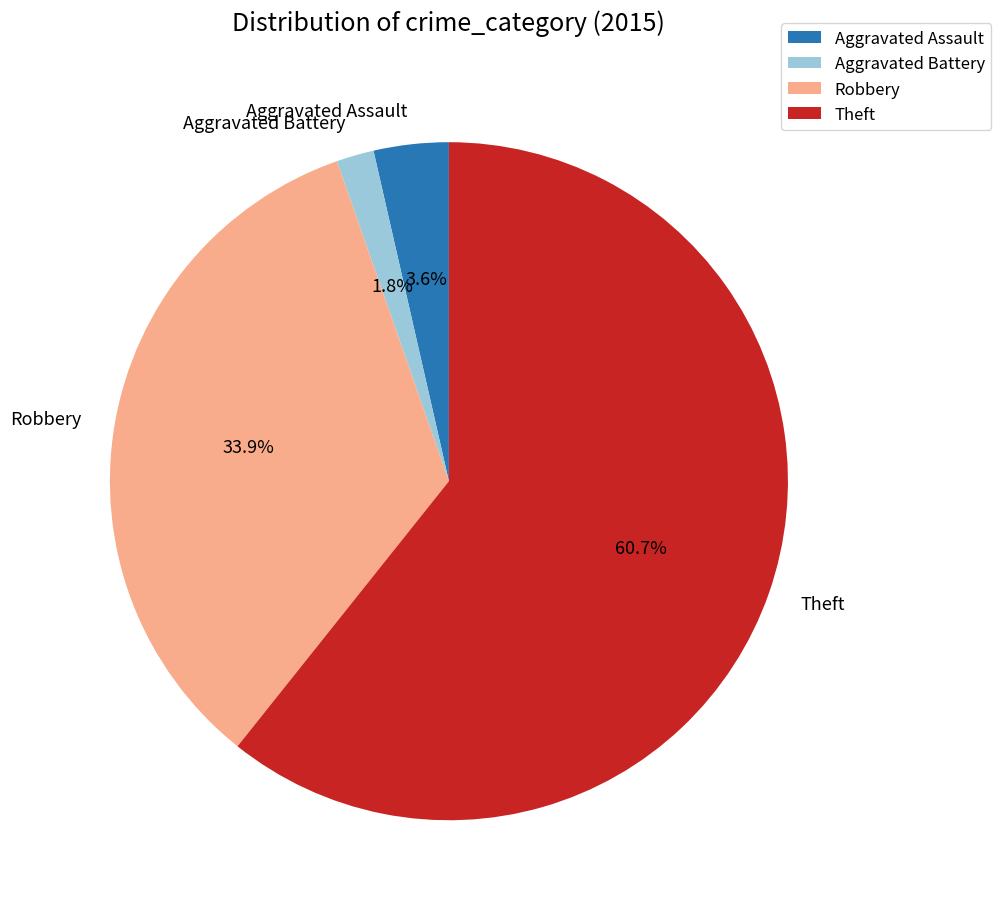

To the nearest percent, what is the difference between the Aggravated Assault and Aggravated Battery slice percentages?

2%